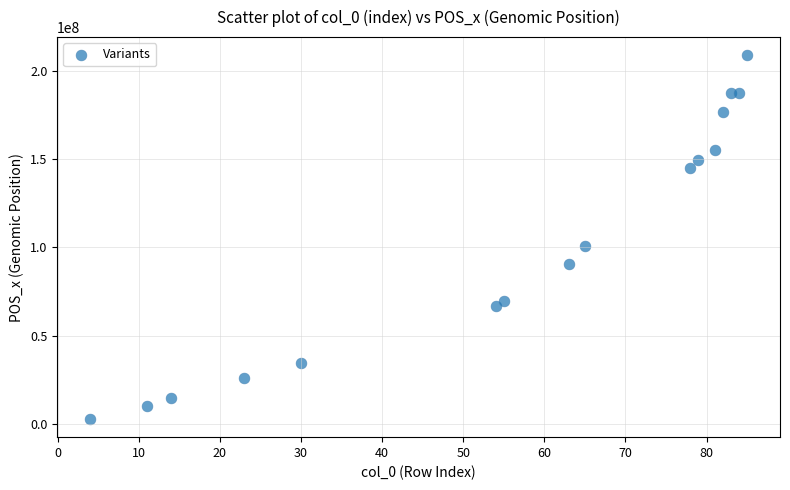

What is the range of Y values (max minus min)?

206471407